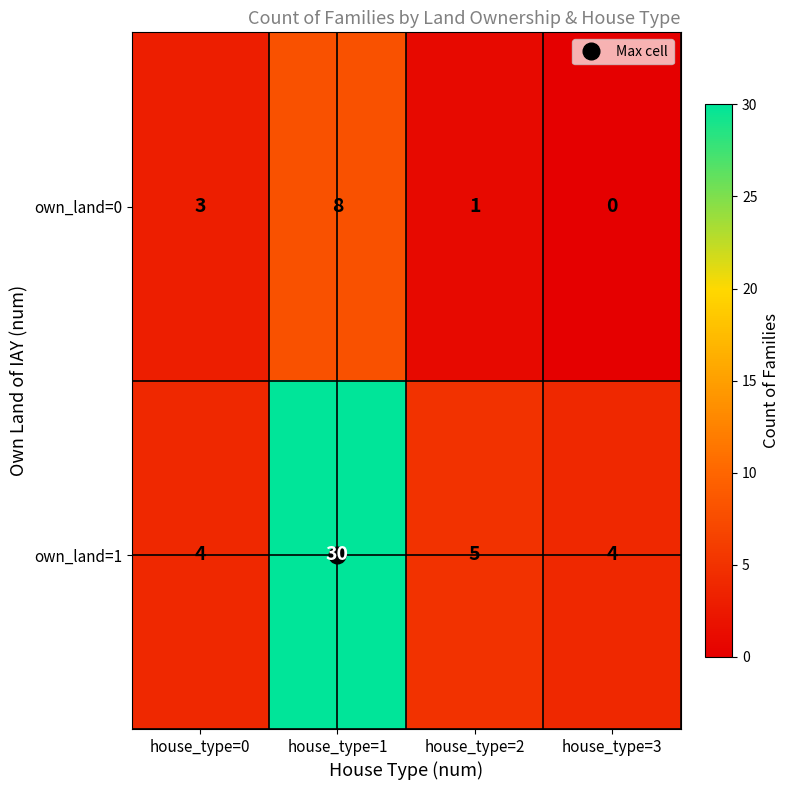

At how many categories does at least one series exceed 25?

1